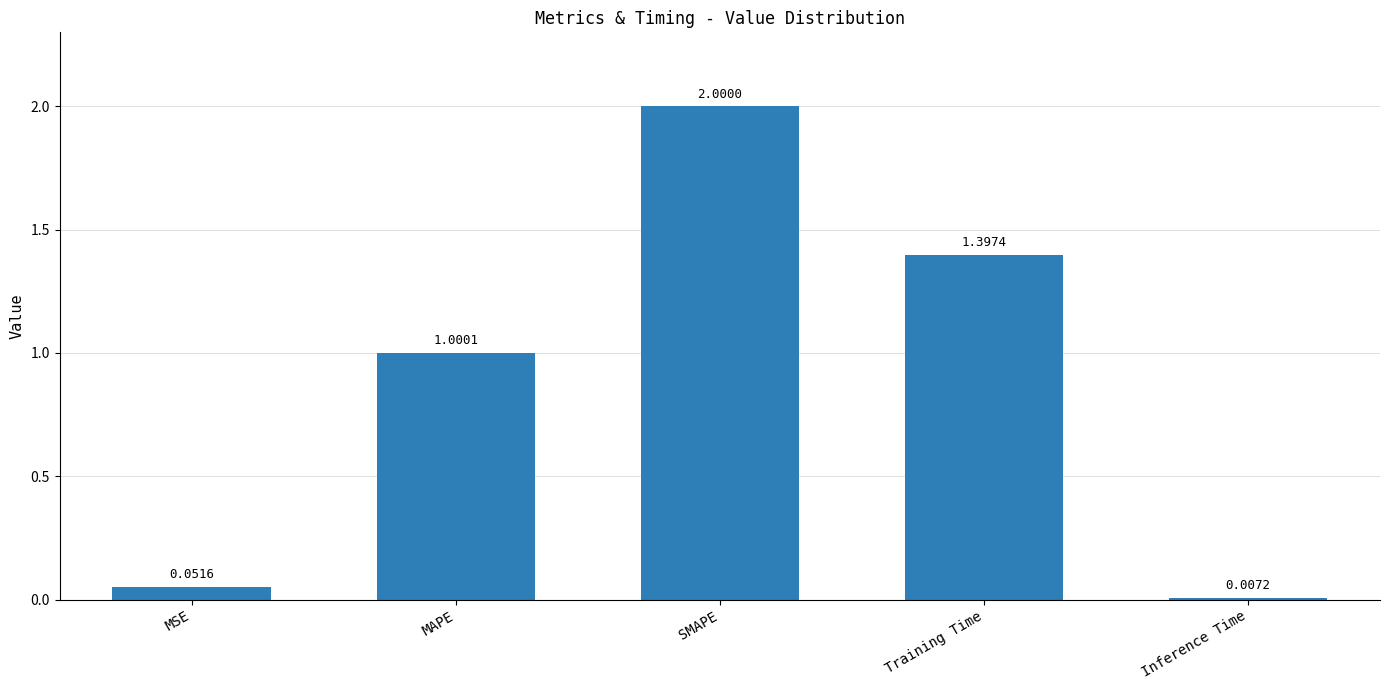

What is the greatest value displayed?

2.0